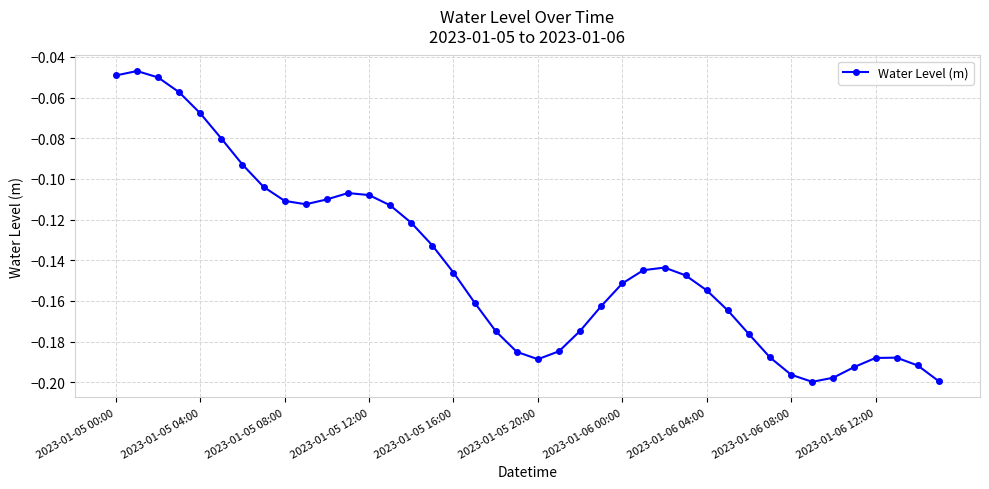

How many lines are shown in the chart?

1